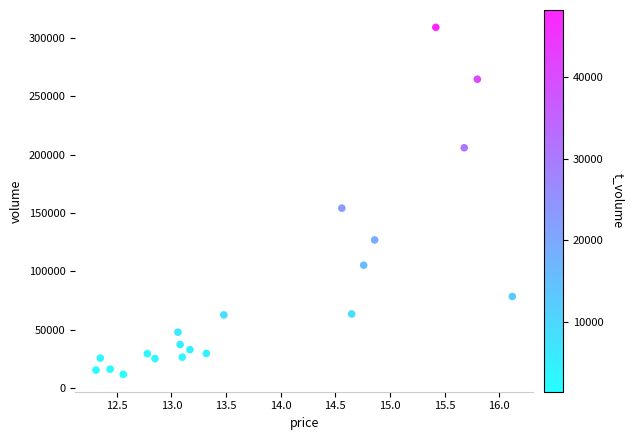

What Y value in the scatter plot is closest to 160351?

154108